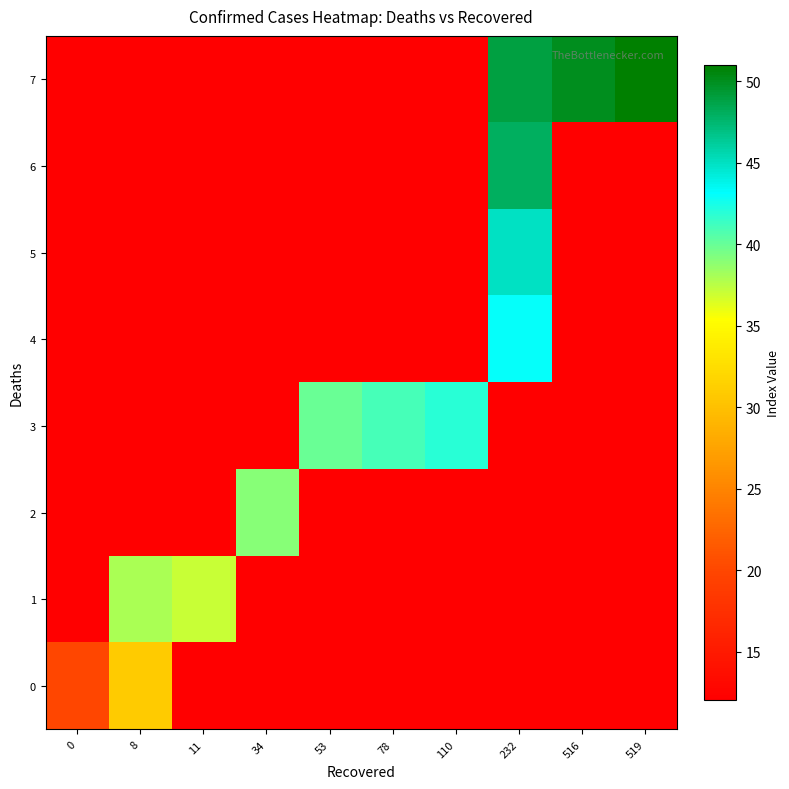

What is the total value across all series at 110?

126